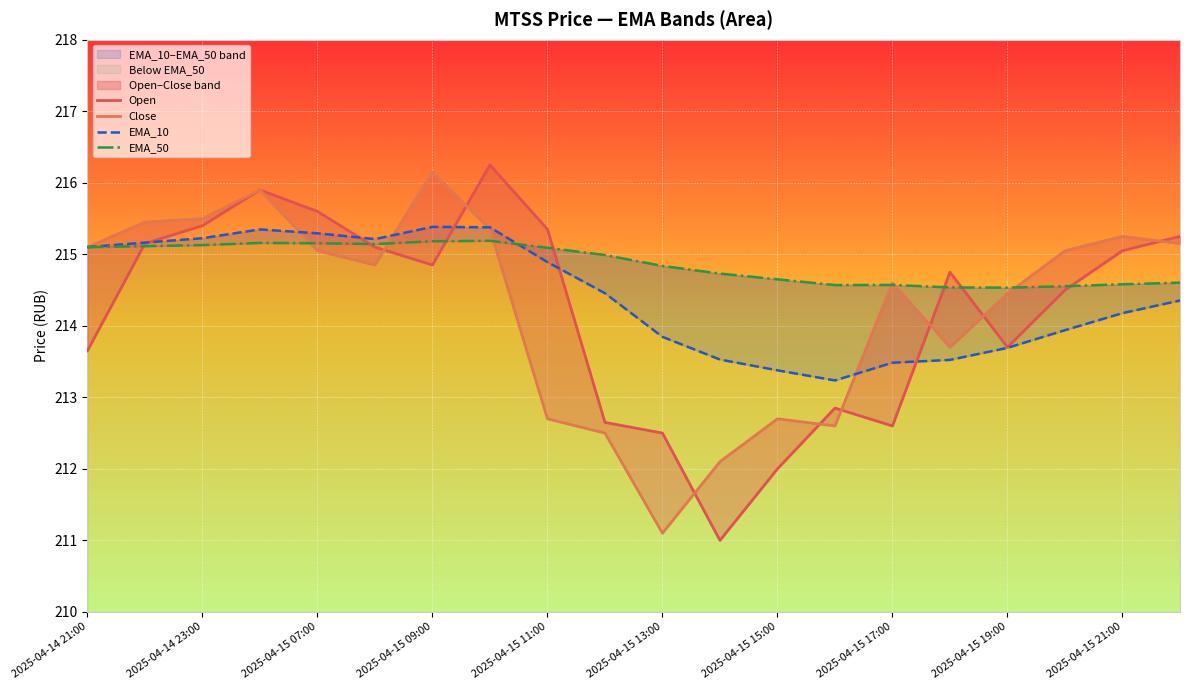

In EMA_10, how many points are lower than both neighbors (excluding endpoints)?

2